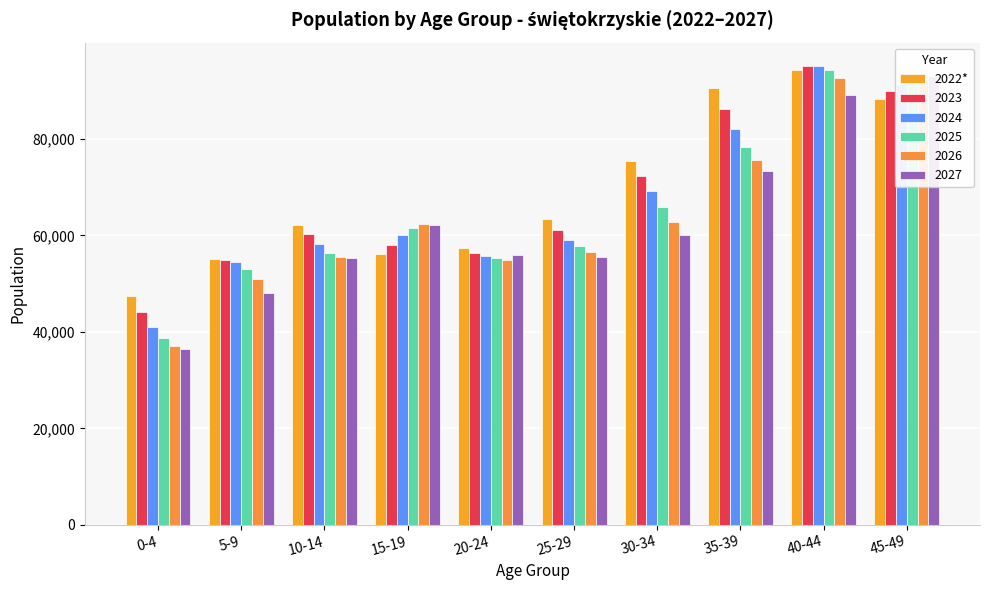

What is the average value?

69013